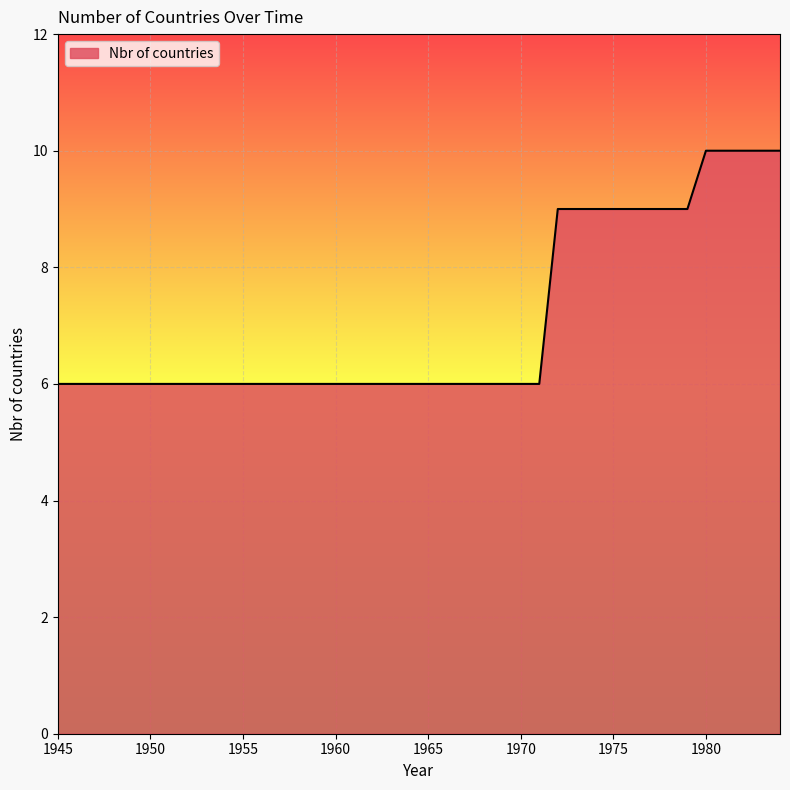

What is the smallest value displayed?

6